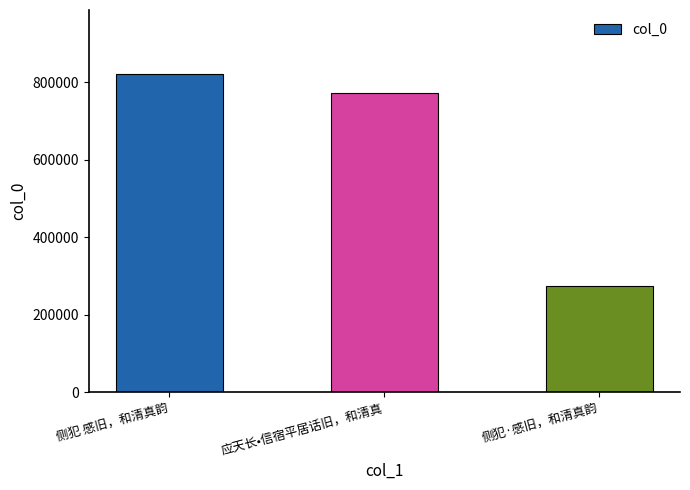

Rank the categories by value from lowest to highest.

侧犯·感旧，和清真韵, 应天长•信宿平居话旧，和清真, 侧犯 感旧，和清真韵